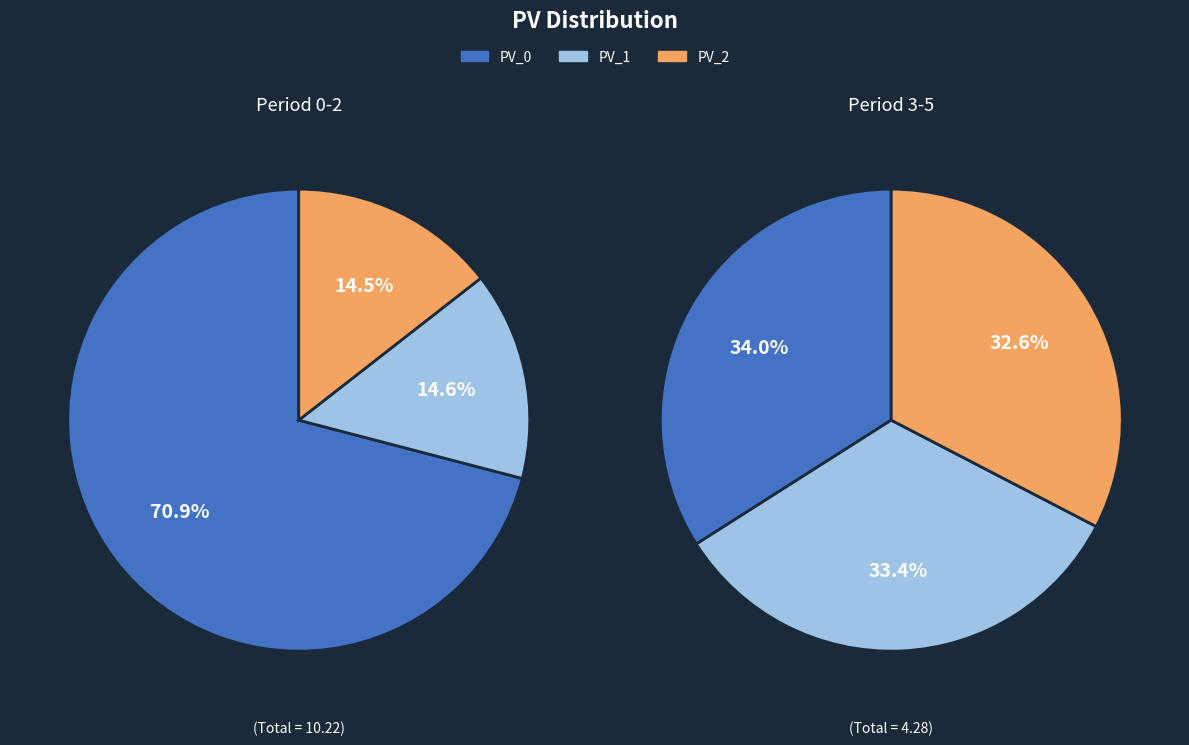

Does any single category account for the majority?

No